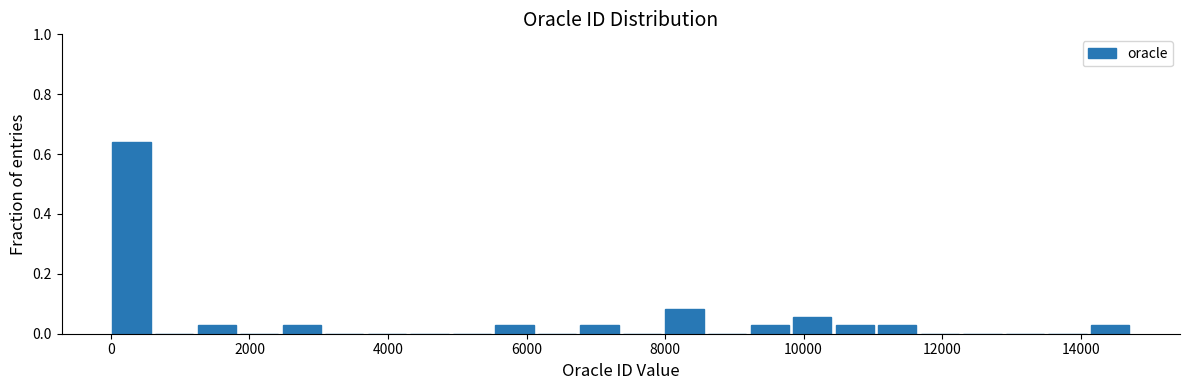

Read against the x-axis, roughly where is the centre of the tallest bar?

200